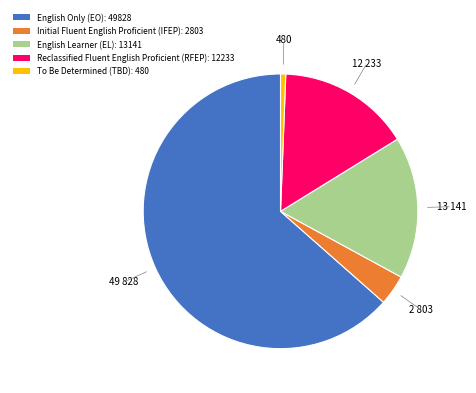

Which slice is the largest?

English Only (EO)